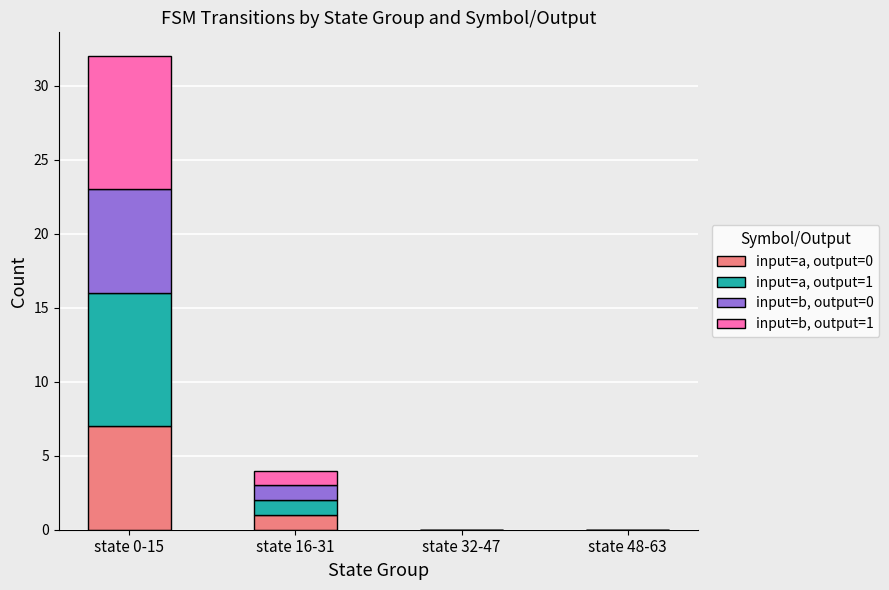

The value of input=a, output=0 at state 32-47 is 0. True or false?

True